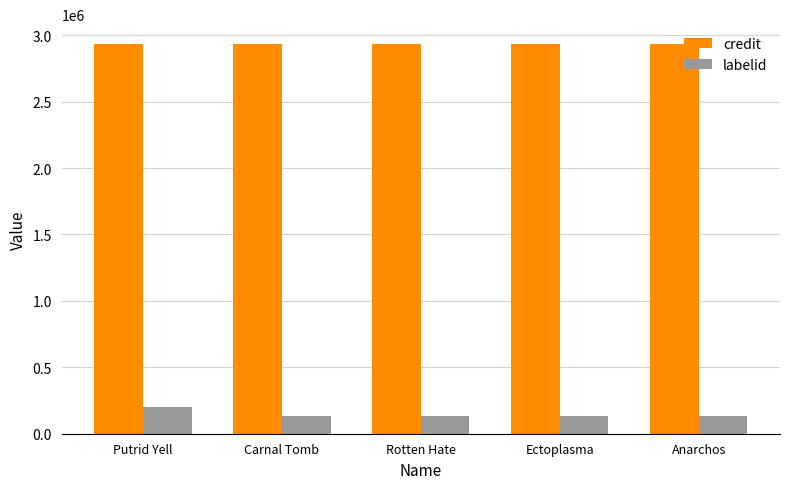

What is the greatest value displayed?

2936116